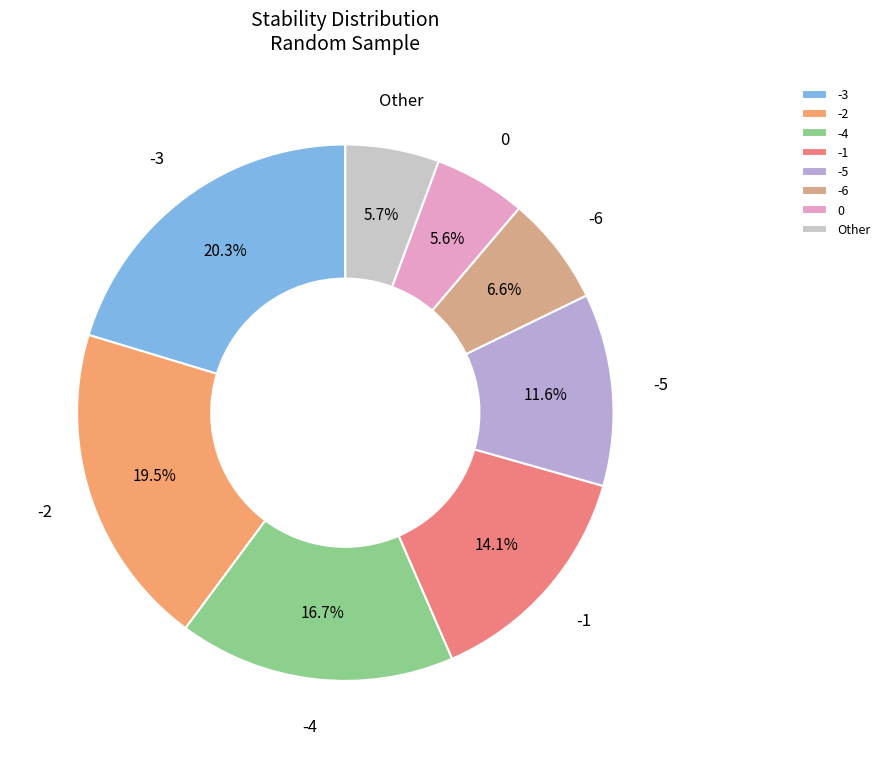

How many slices are in this pie chart?

8